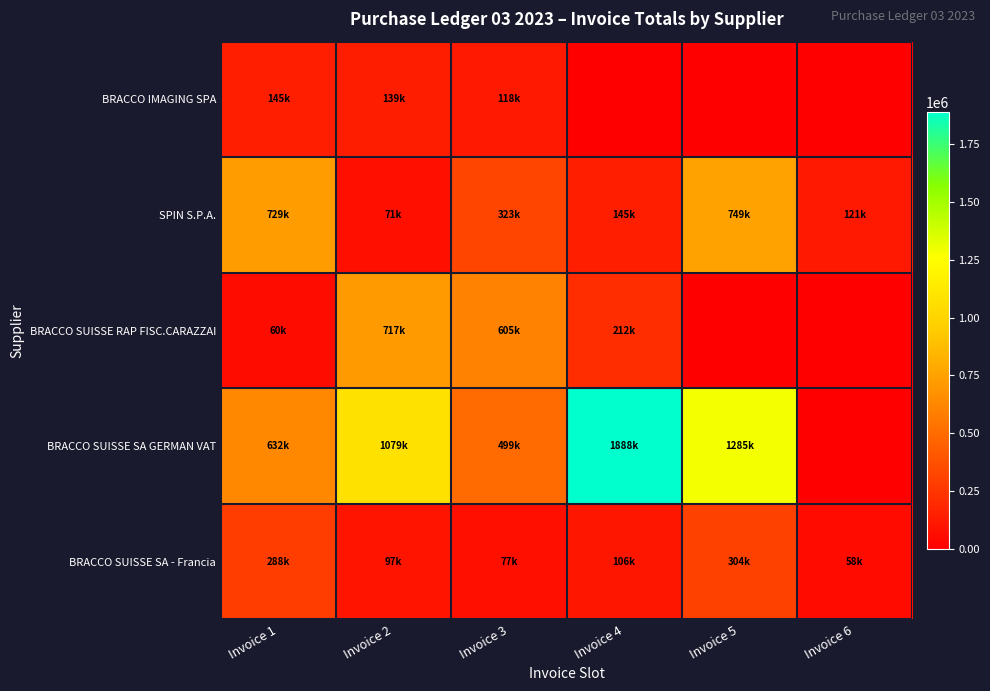

Between Invoice 4 and Invoice 6, which series saw the biggest shift?

BRACCO SUISSE SA GERMAN VAT